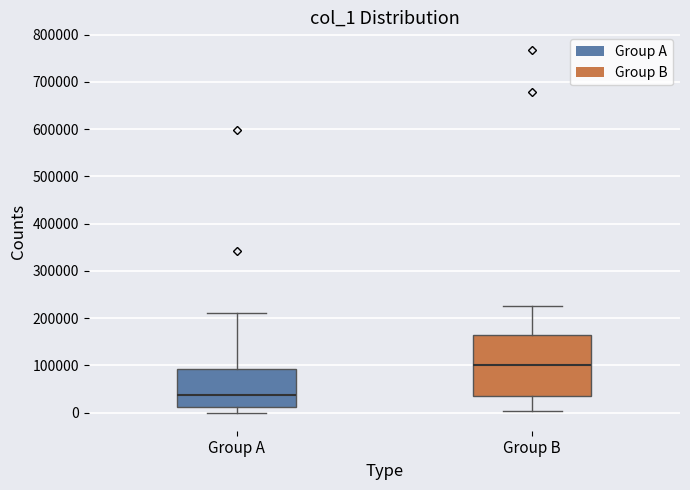

Which box has the lowest median line?

Group A